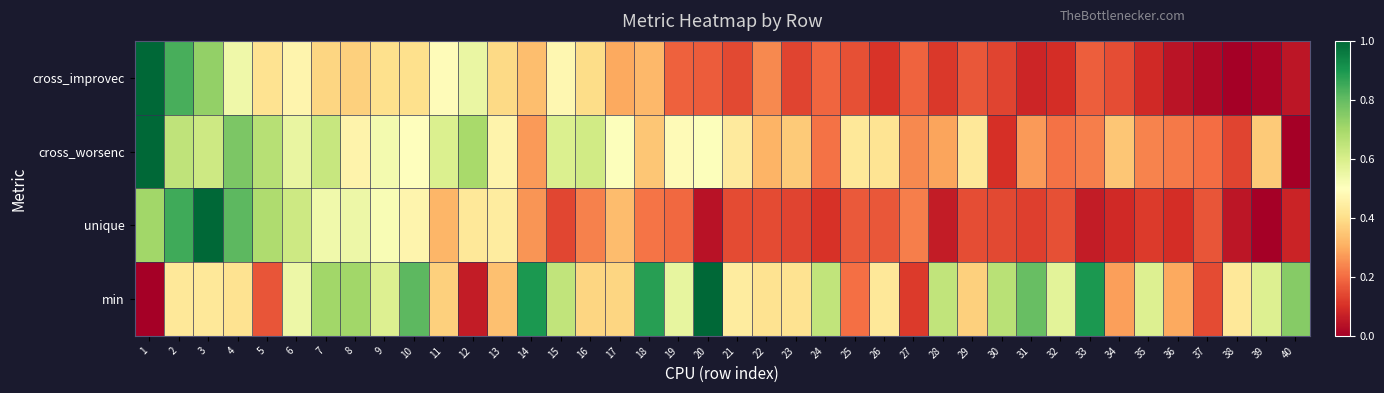

Reading left to right, what are all the values shown in this chart?

cross_improvec: 1=1.0	2=0.8	3=0.7	4=0.5	5=0.4	6=0.5	7=0.4	8=0.4	9=0.4	10=0.4	11=0.5	12=0.6	13=0.4	14=0.3	15=0.5	16=0.4	17=0.3	18=0.3	19=0.2	20=0.2	21=0.1	22=0.2	23=0.1	24=0.2	25=0.2	26=0.1	27=0.2	28=0.1	29=0.2	30=0.1	31=0.1	32=0.1	33=0.2	34=0.1	35=0.1	36=0.0	37=0.0	38=0.0	39=0.0	40=0.0
cross_worsenc: 1=1.0	2=0.7	3=0.6	4=0.8	5=0.7	6=0.6	7=0.6	8=0.5	9=0.5	10=0.5	11=0.6	12=0.7	13=0.5	14=0.3	15=0.6	16=0.6	17=0.5	18=0.4	19=0.5	20=0.5	21=0.4	22=0.3	23=0.4	24=0.2	25=0.4	26=0.4	27=0.2	28=0.3	29=0.4	30=0.1	31=0.3	32=0.2	33=0.2	34=0.4	35=0.2	36=0.2	37=0.2	38=0.1	39=0.4	40=0.0
unique: 1=0.7	2=0.8	3=1.0	4=0.8	5=0.7	6=0.6	7=0.5	8=0.5	9=0.5	10=0.5	11=0.3	12=0.4	13=0.4	14=0.3	15=0.1	16=0.2	17=0.3	18=0.2	19=0.2	20=0.0	21=0.1	22=0.1	23=0.1	24=0.1	25=0.2	26=0.2	27=0.2	28=0.1	29=0.2	30=0.1	31=0.1	32=0.2	33=0.1	34=0.1	35=0.1	36=0.1	37=0.2	38=0.0	39=0.0	40=0.1
min: 1=0.0	2=0.4	3=0.4	4=0.4	5=0.2	6=0.5	7=0.7	8=0.7	9=0.6	10=0.8	11=0.4	12=0.1	13=0.3	14=0.9	15=0.6	16=0.4	17=0.4	18=0.9	19=0.6	20=1.0	21=0.4	22=0.4	23=0.4	24=0.6	25=0.2	26=0.4	27=0.1	28=0.6	29=0.4	30=0.7	31=0.8	32=0.6	33=0.9	34=0.3	35=0.6	36=0.3	37=0.1	38=0.4	39=0.6	40=0.7